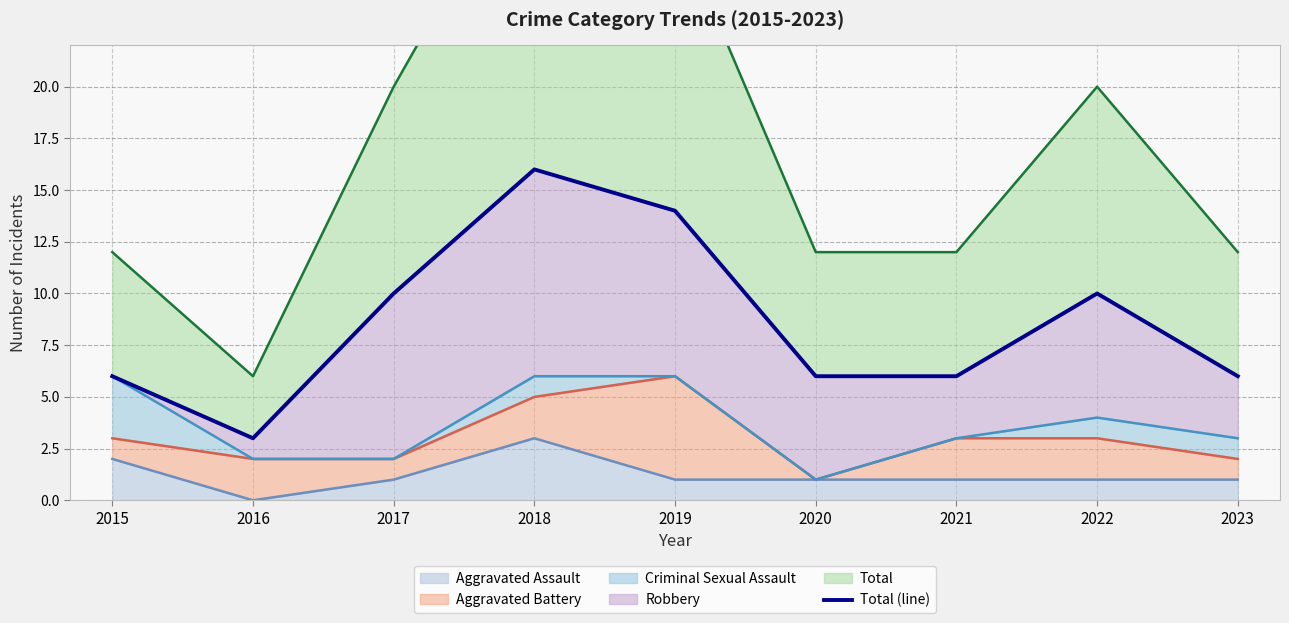

Count the values in the range 6 to 10.

6